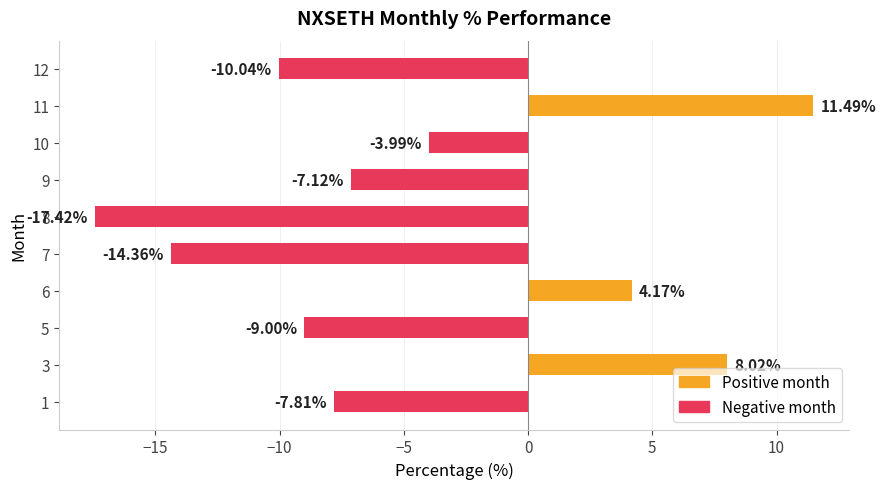

Count the number of categories in the chart.

10